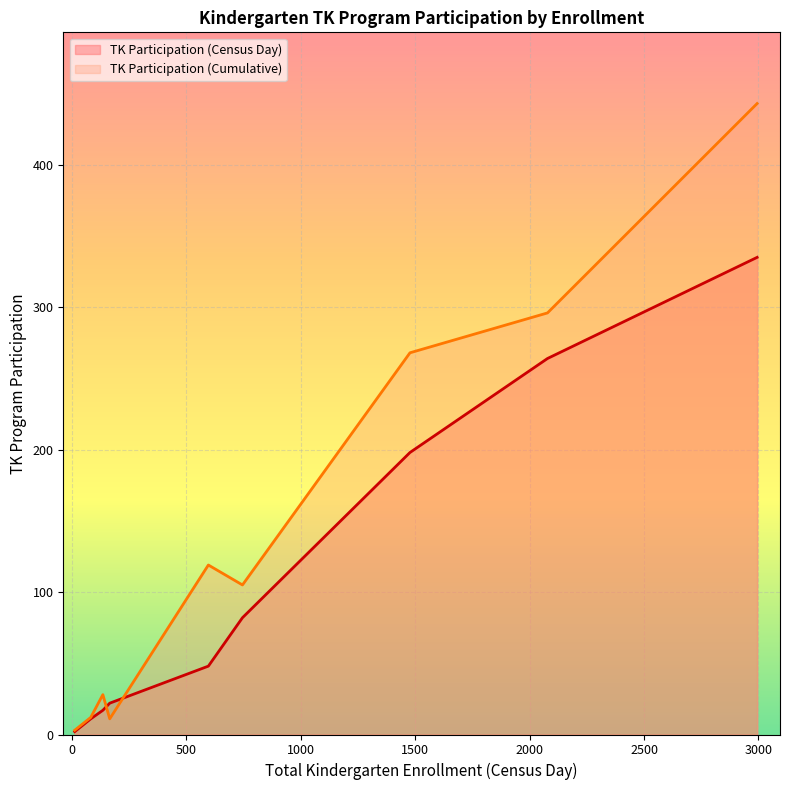

Is the value of TK Participation (Cumulative) at 165 greater than the value of TK Participation (Census Day) at 12?

Yes